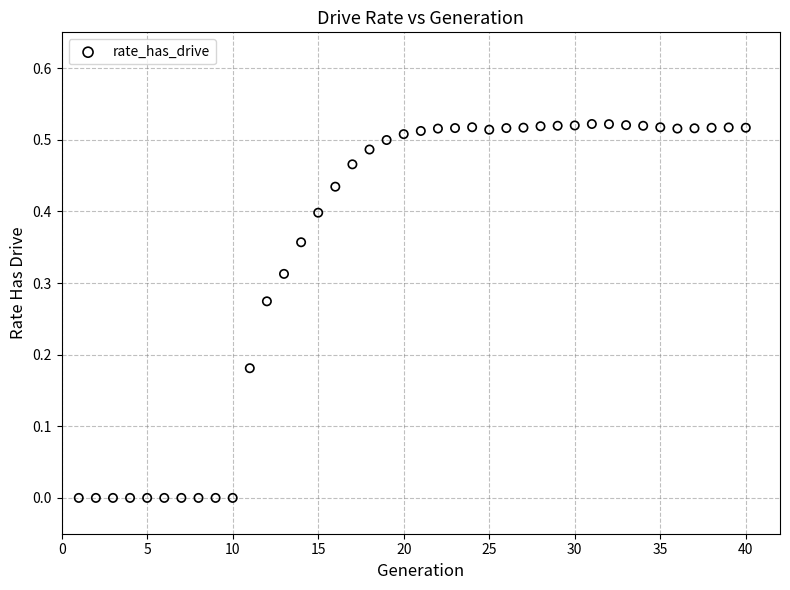

How many data points are displayed?

40